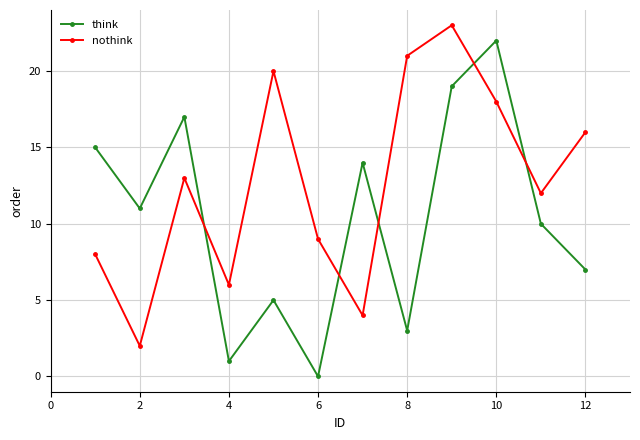

Which series has the widest spread of values?

think